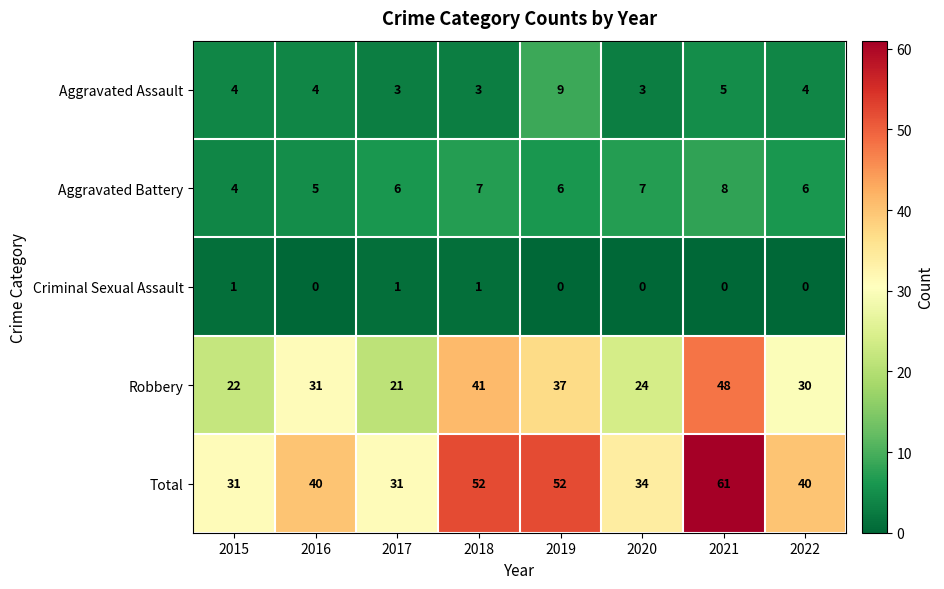

At how many categories does at least one series exceed 3?

8